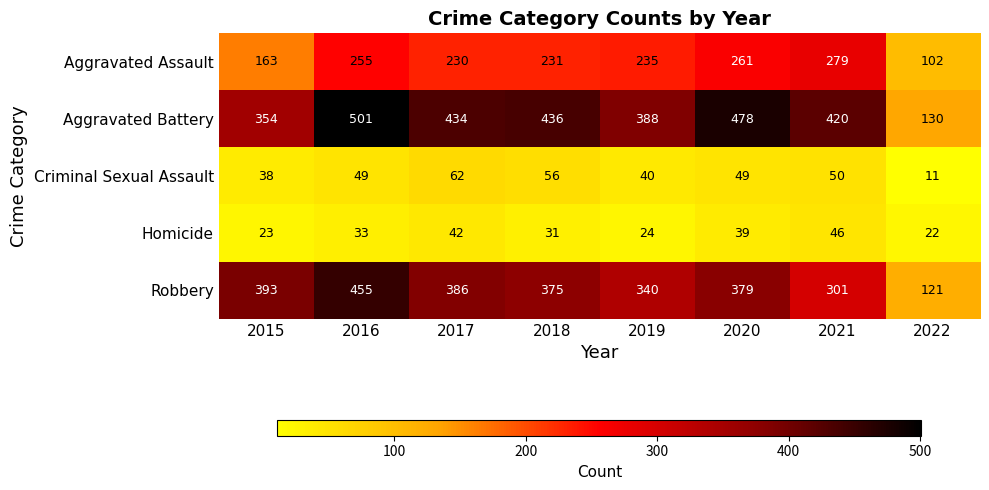

How many distinct data groups are displayed?

5